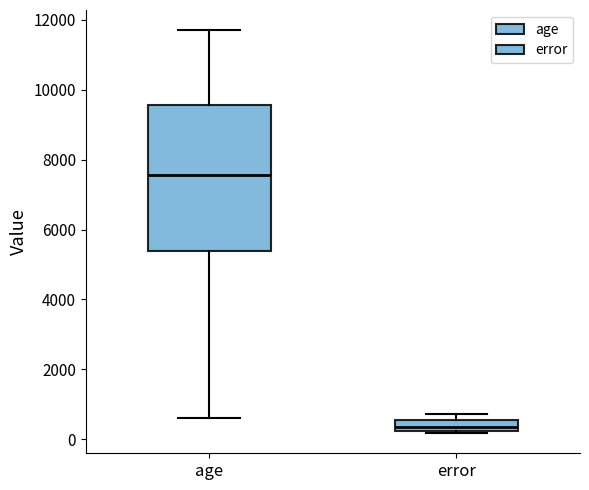

Reading left to right, transcribe this box plot: for each box, give where its median line is, the range the box spans, and where its two whiskers end, as read against the y-axis. The values are not printed on the chart, so give them approximately, as read against the axis.

age: median 7600, box 5400 to 9600, whiskers 600 to 11800
error: median 400, box 200 to 600, whiskers 200 to 800